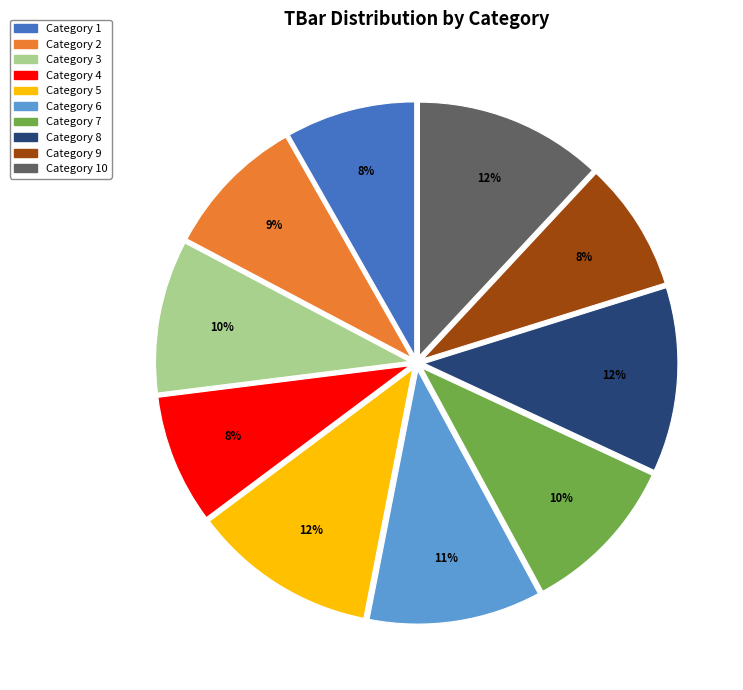

Does any single category account for the majority?

No